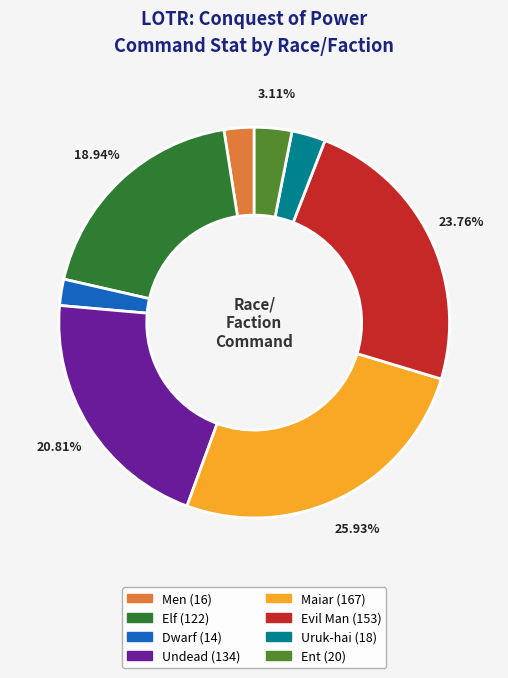

Which slice is the largest?

Maiar